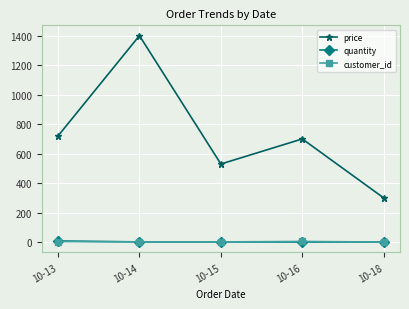

What is the difference between the customer_id values at 10-13 and 10-18?

3.5